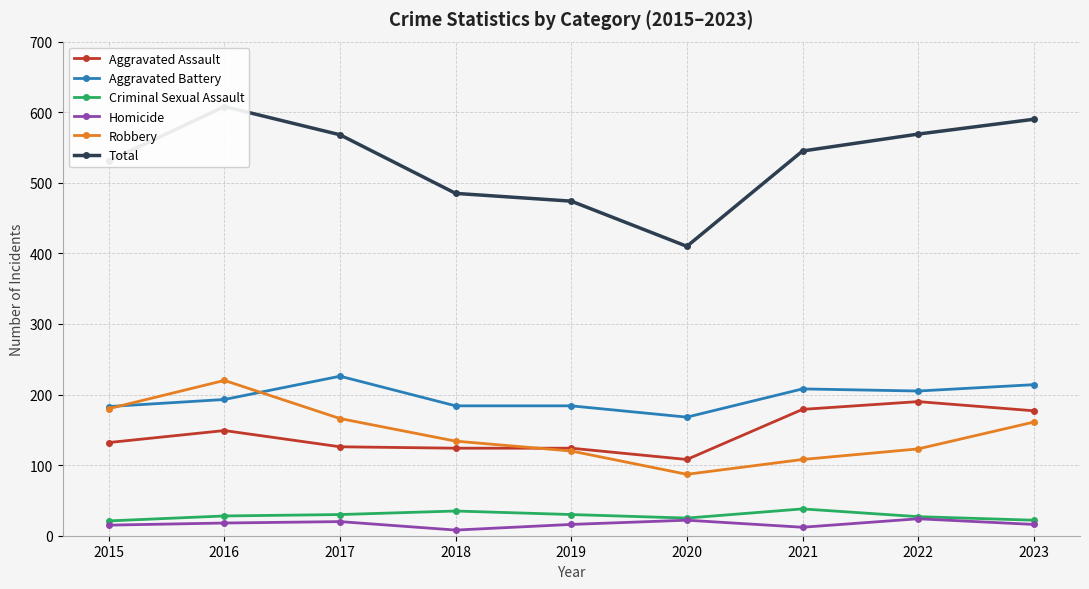

What is the total value across all series at 2022?

1138